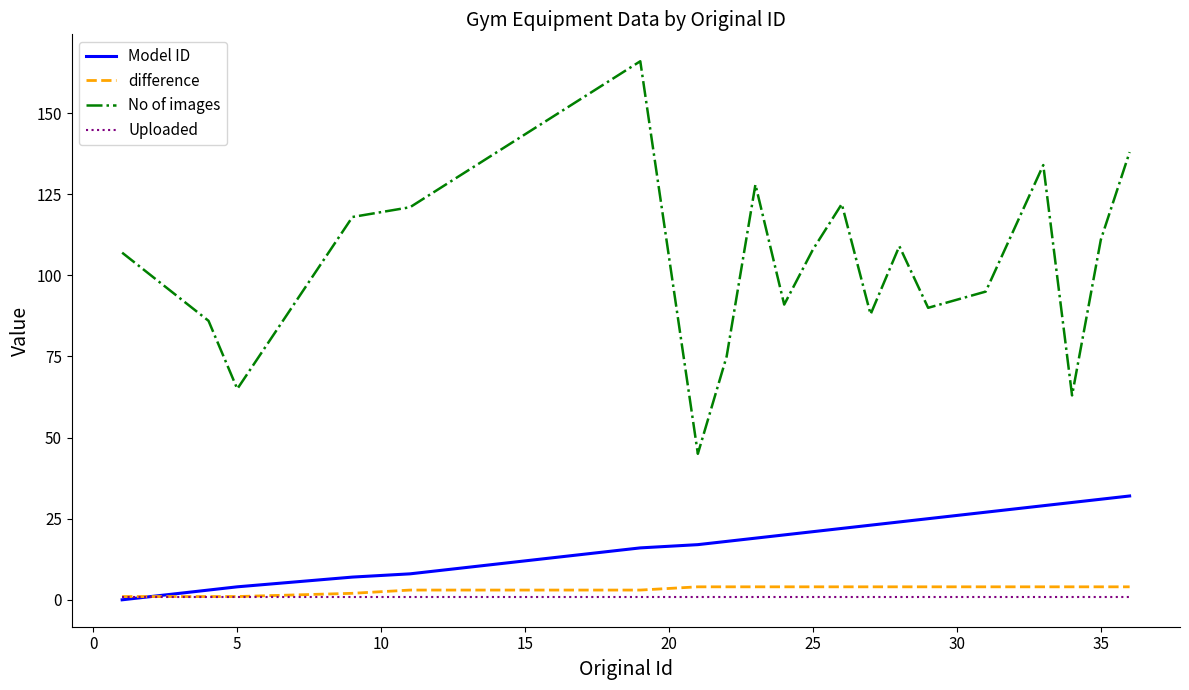

How many interior local peaks does the No of images series have?

5